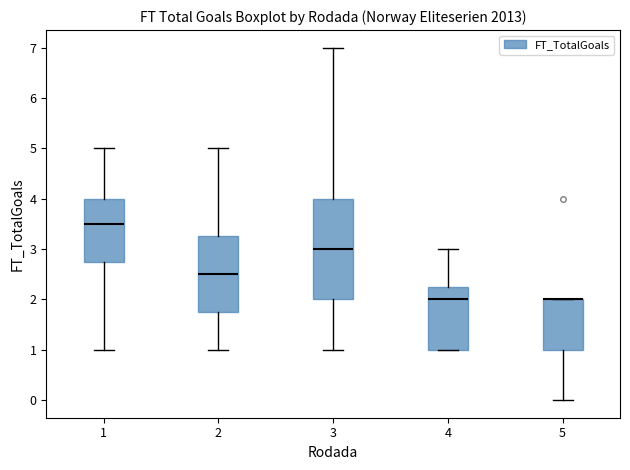

Where is the upper edge of the box at x = 2 on the y-axis? The values are not printed on the chart, so give them approximately, as read against the axis.

3.3